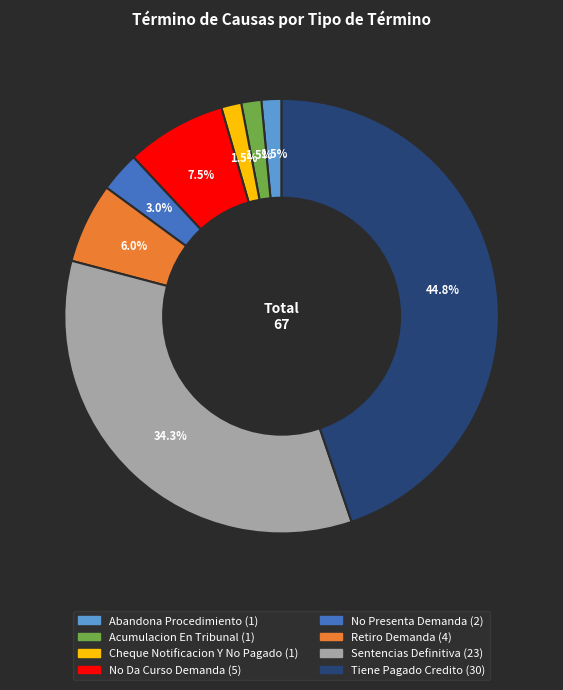

To the nearest percent, what is the average slice percentage?

12%